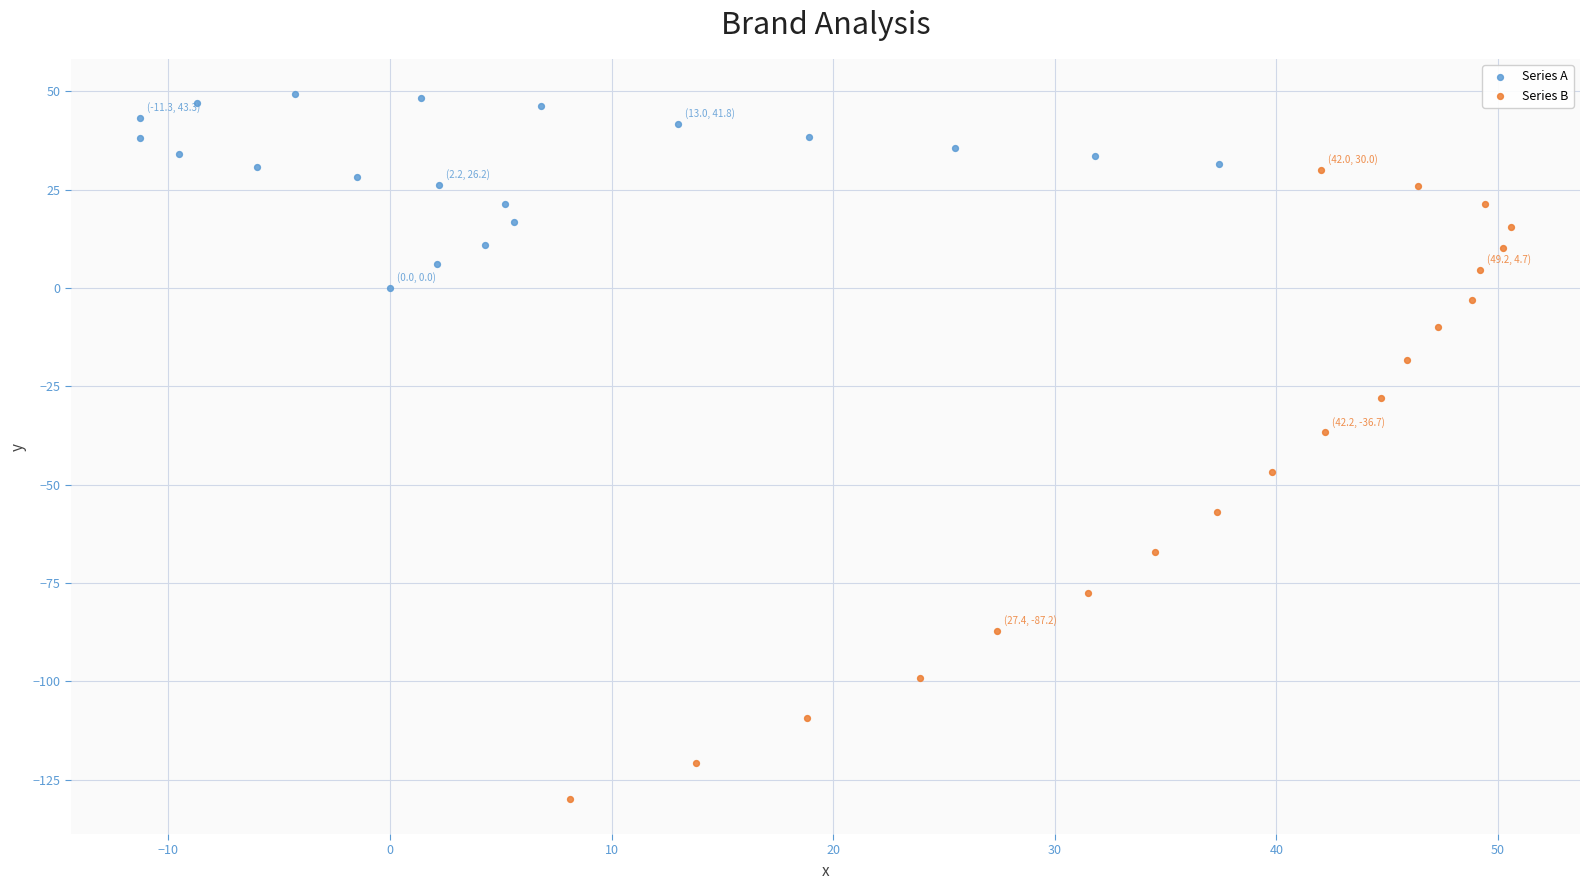

Which series has the largest Y range (max minus min)?

Series B